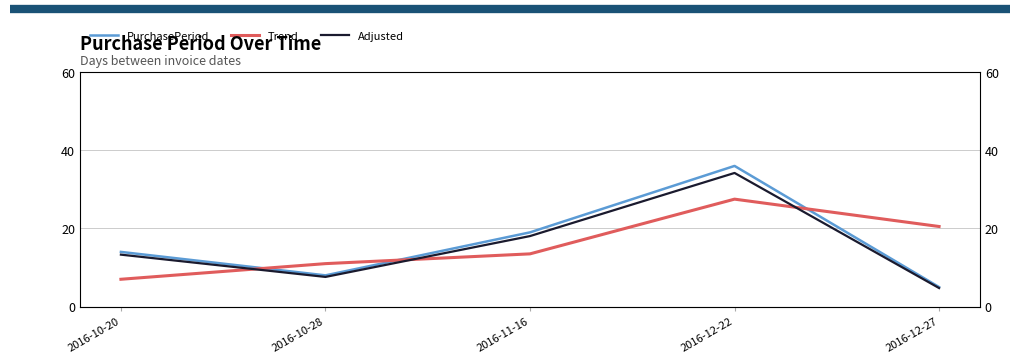

Read the Trend value at 2016-10-28.

11.0